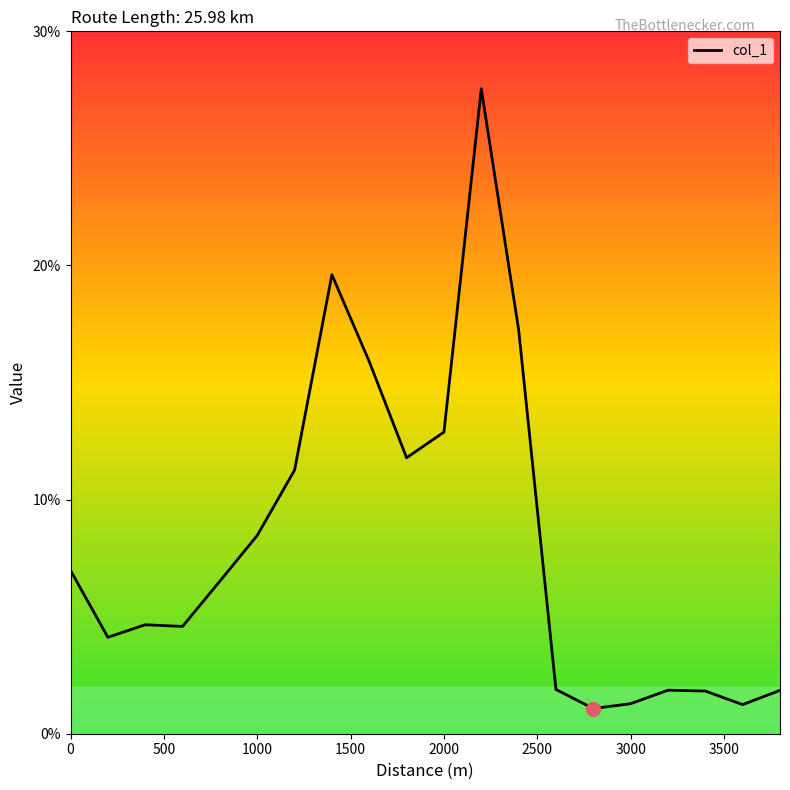

What is the difference between the maximum and minimum values?

26.5